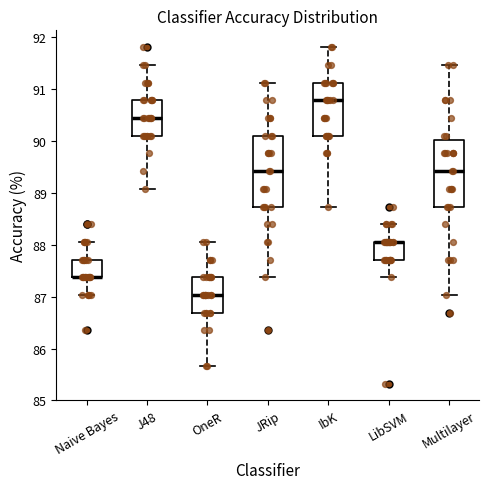

Where does the upper whisker of the box for Naive Bayes end on the y-axis? The values are not printed on the chart, so give them approximately, as read against the axis.

88.1